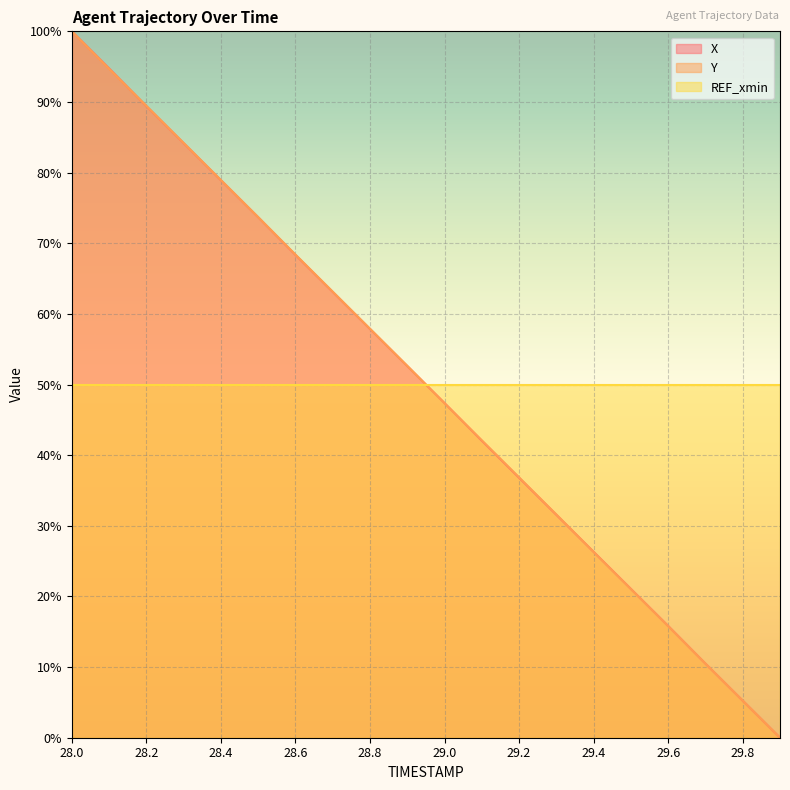

What is the label of the 14th point from the right?

28.6